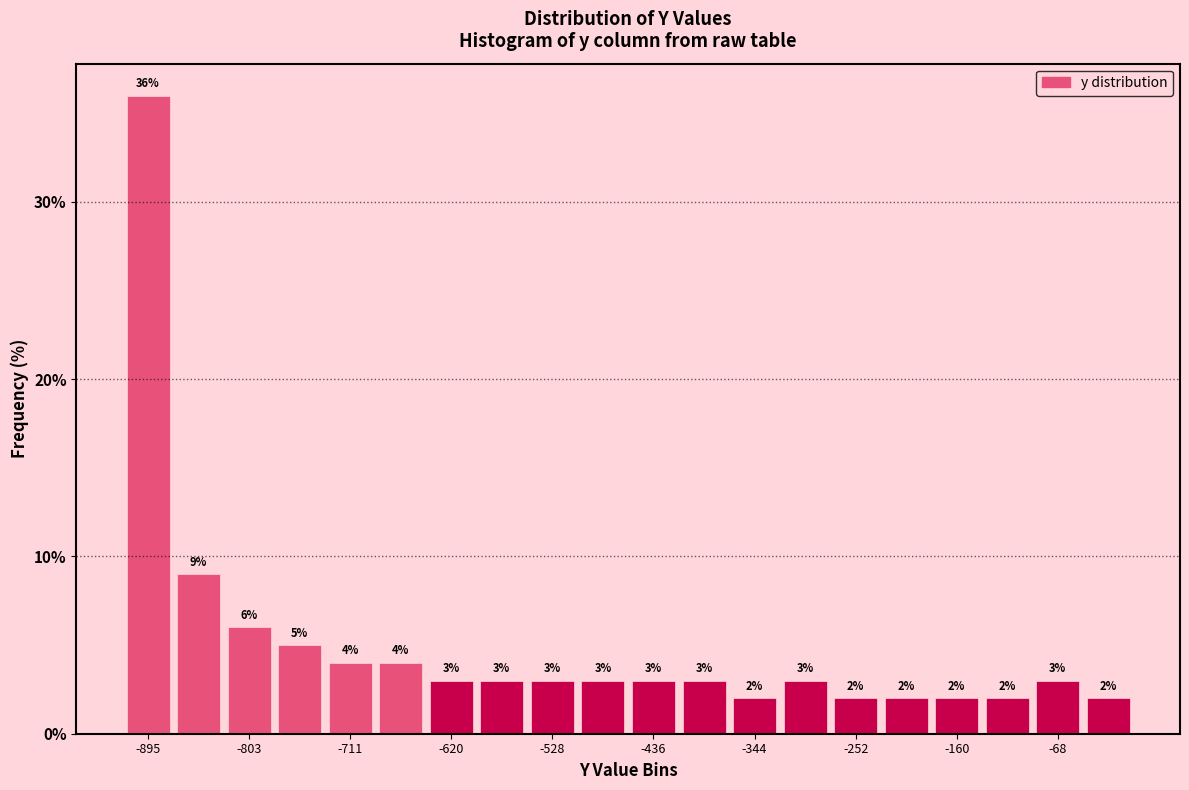

Reading left to right, transcribe this chart: for each bar, give the range it covers on the x-axis and its height. The bar edges are not printed on the chart, so give them approximately, as read against the axis.

-920 to -870: 36
-870 to -830: 9
-830 to -780: 6
-780 to -730: 5
-730 to -690: 4
-690 to -640: 4
-640 to -600: 3
-600 to -550: 3
-550 to -510: 3
-510 to -460: 3
-460 to -410: 3
-410 to -370: 3
-370 to -320: 2
-320 to -280: 3
-280 to -230: 2
-230 to -180: 2
-180 to -140: 2
-140 to -90: 2
-90 to -50: 3
-50 to 0: 2